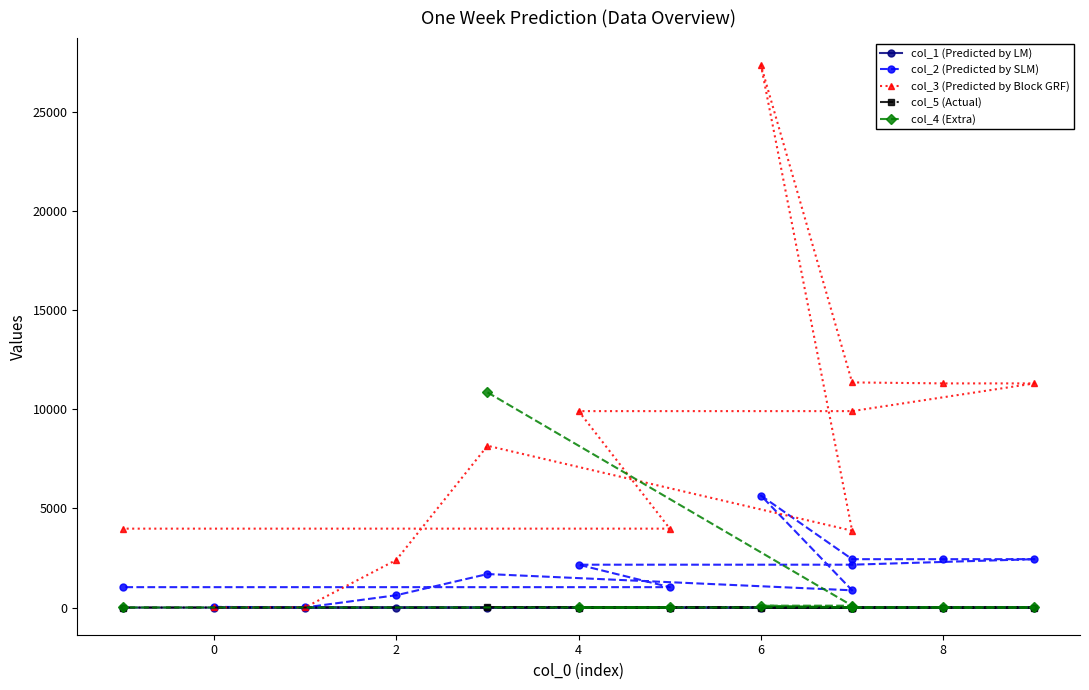

True or false: col_3 and col_1 cross at least once.

False